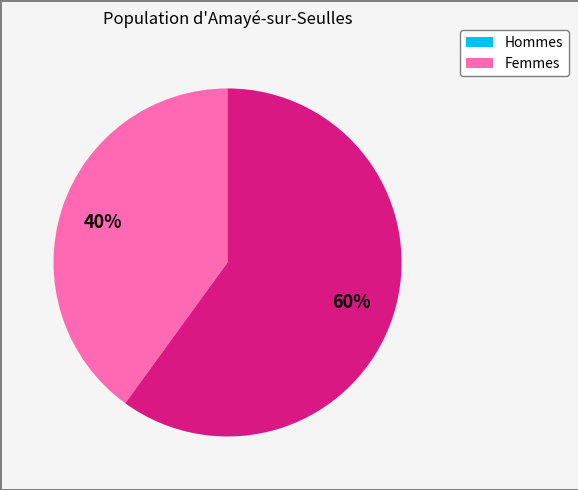

Is there a majority slice in this chart?

Yes